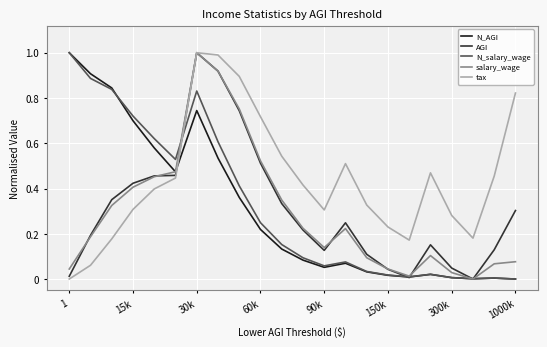

True or false: AGI has more than 1 interior local peaks.

True